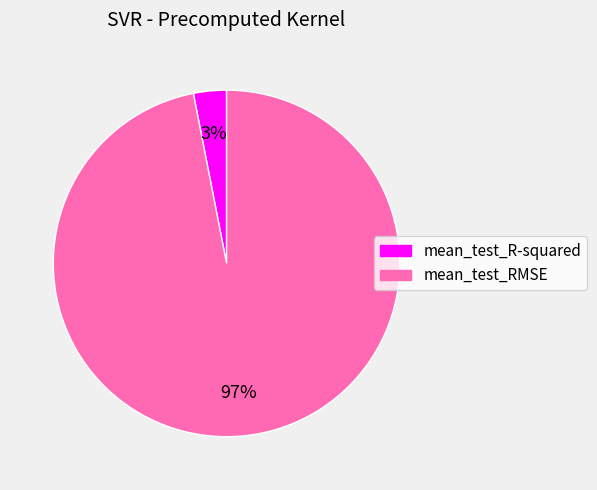

Rank the categories by value from lowest to highest.

mean_test_R-squared, mean_test_RMSE